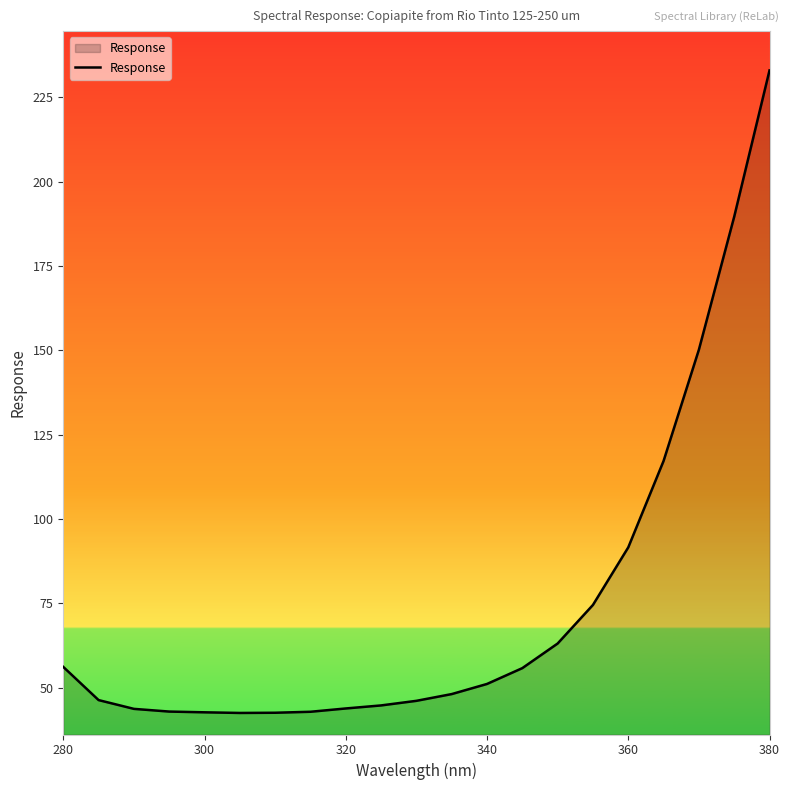

What is the greatest value displayed?

232.9